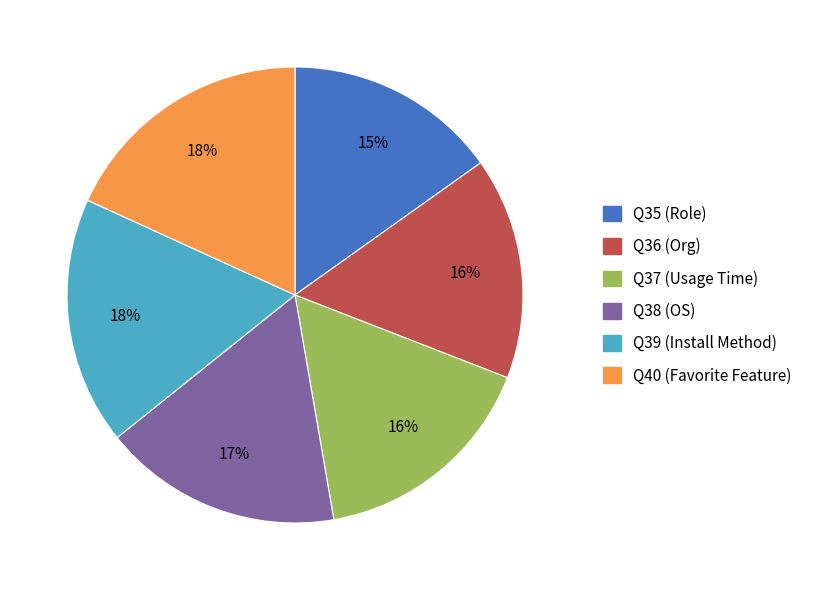

Which has a higher value, Q38 (OS) or Q39 (Install Method)?

Q39 (Install Method)